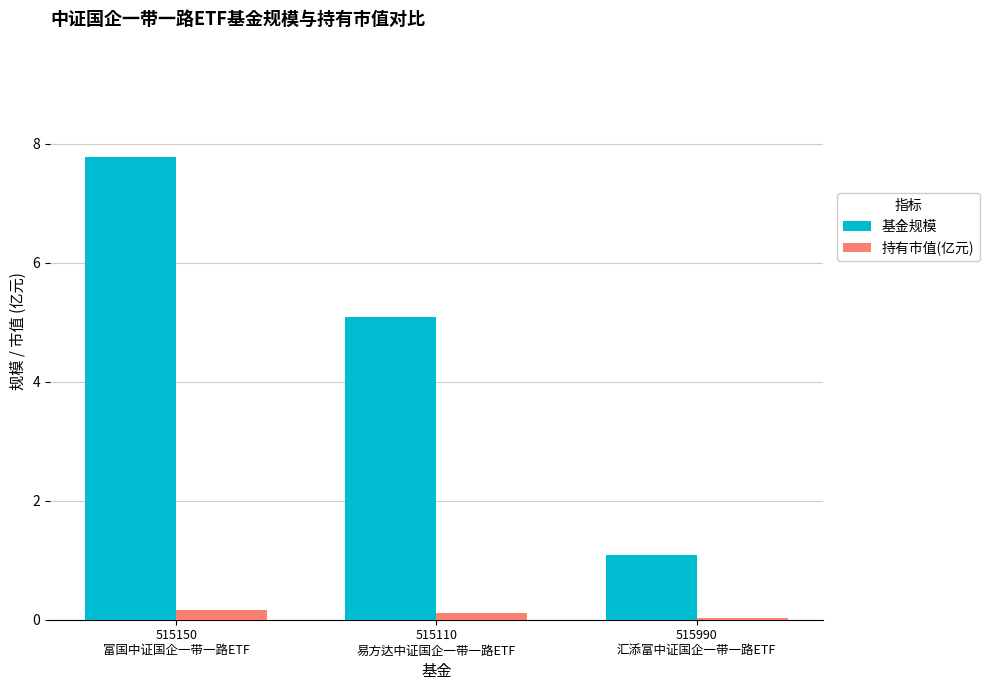

What is the sum of all 基金规模 values?

13.9